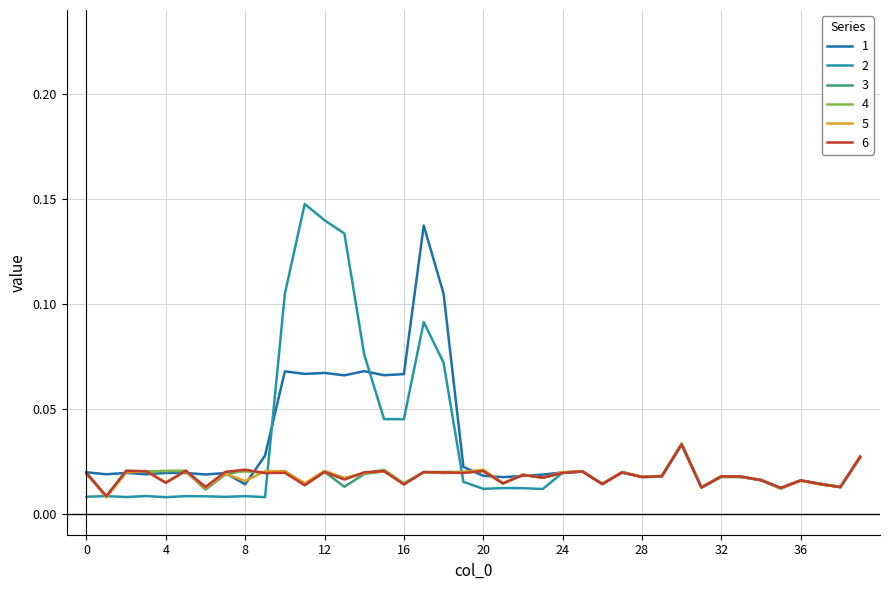

How many interior local valleys does the 5 series have?

15